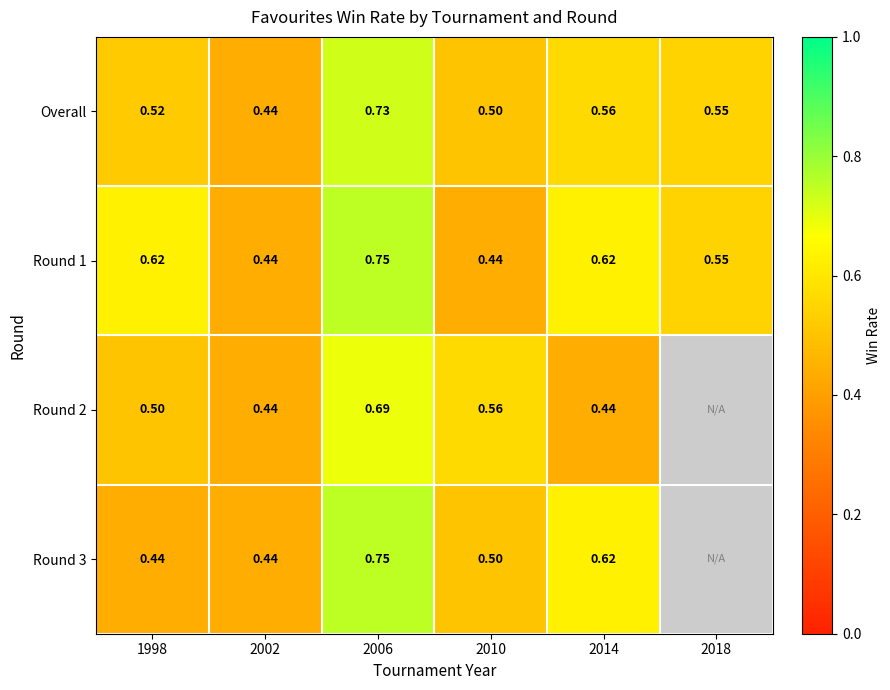

Which category has the lowest value across all series?

2002